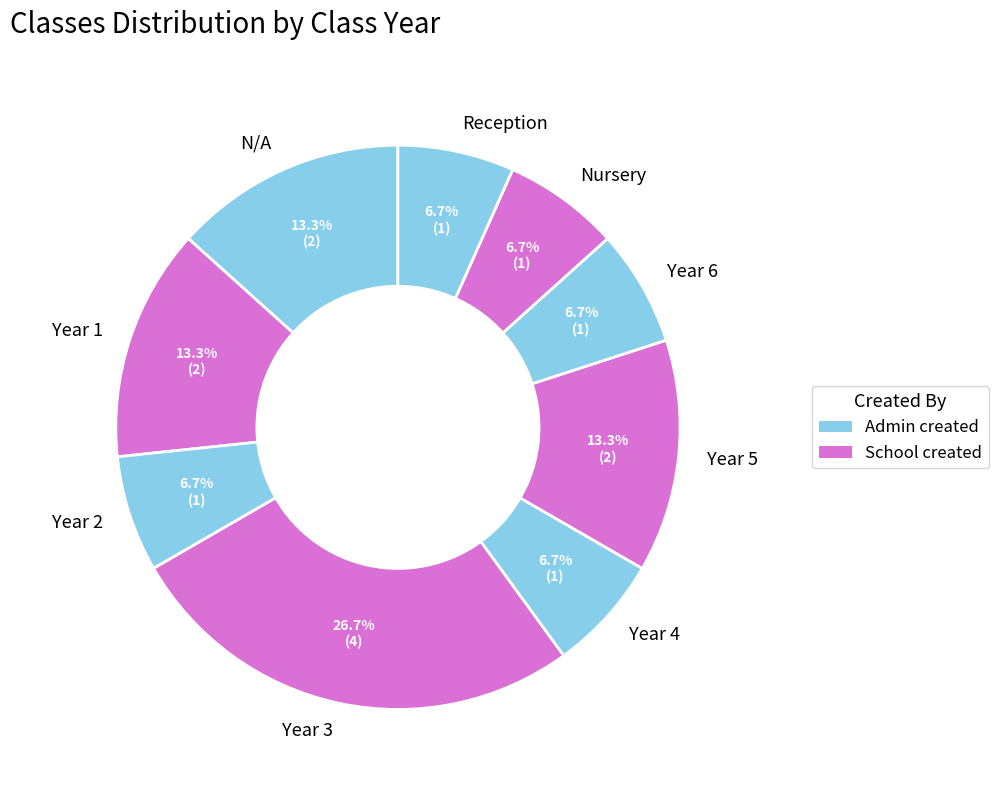

Is there any slice that represents more than half of the pie?

No